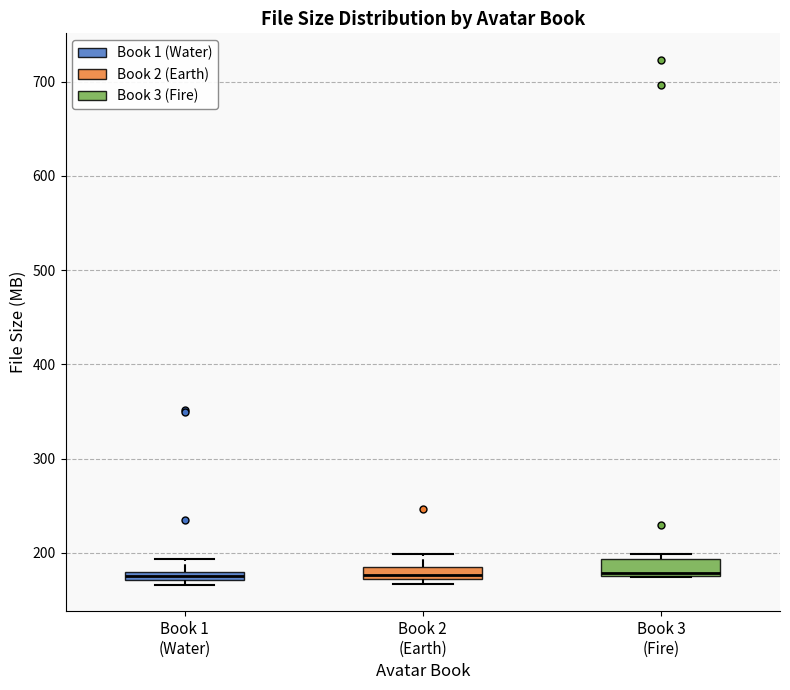

Where is the lower edge of the box for Book 3 (Fire) on the y-axis? The values are not printed on the chart, so give them approximately, as read against the axis.

180